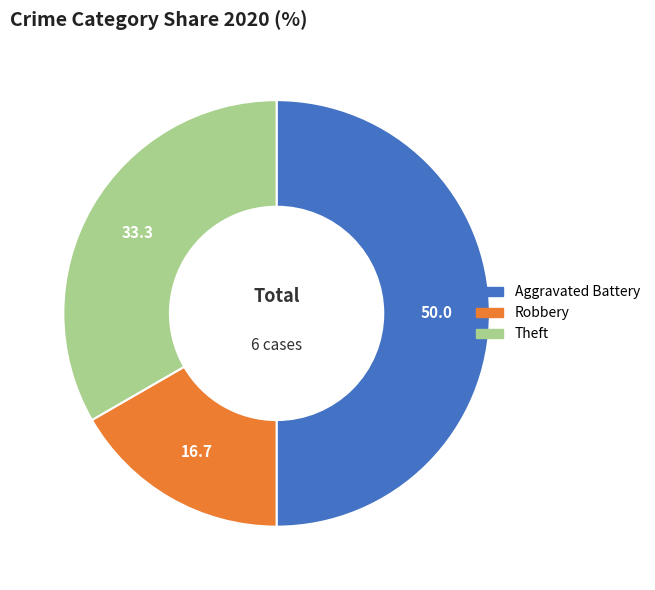

Between Theft and Robbery, which is larger?

Theft